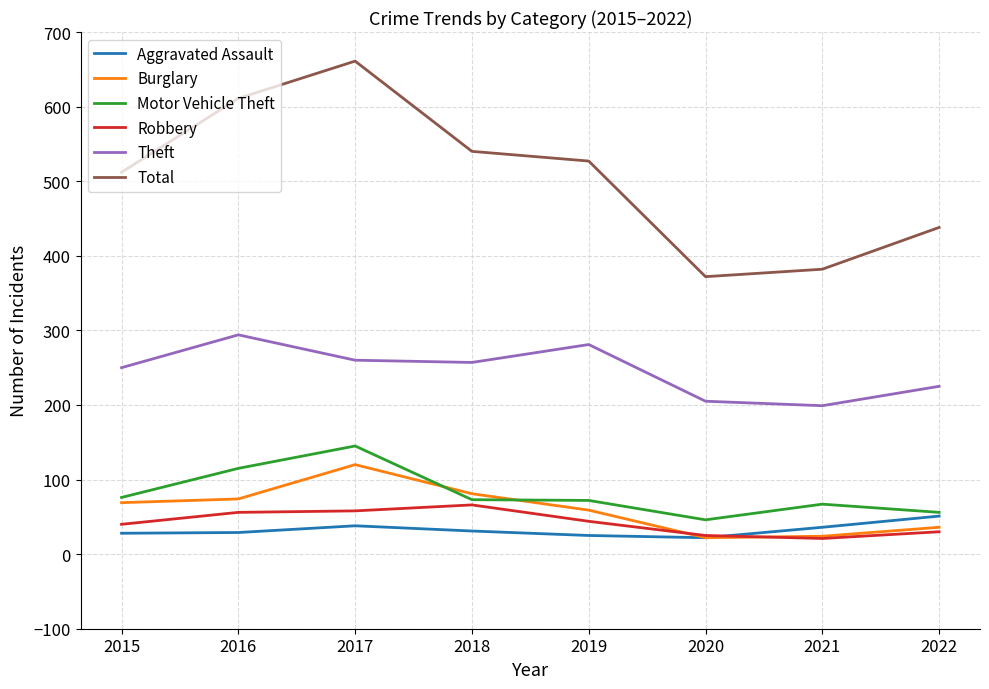

What is the total value across all series at 2015?

975